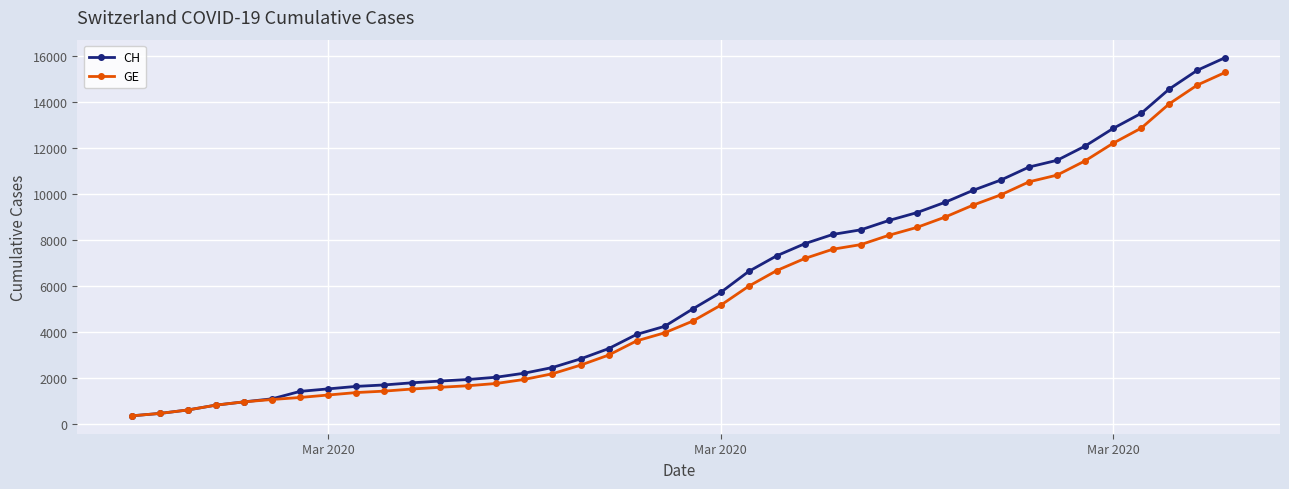

Does the chart display data point markers on the line(s)?

Yes